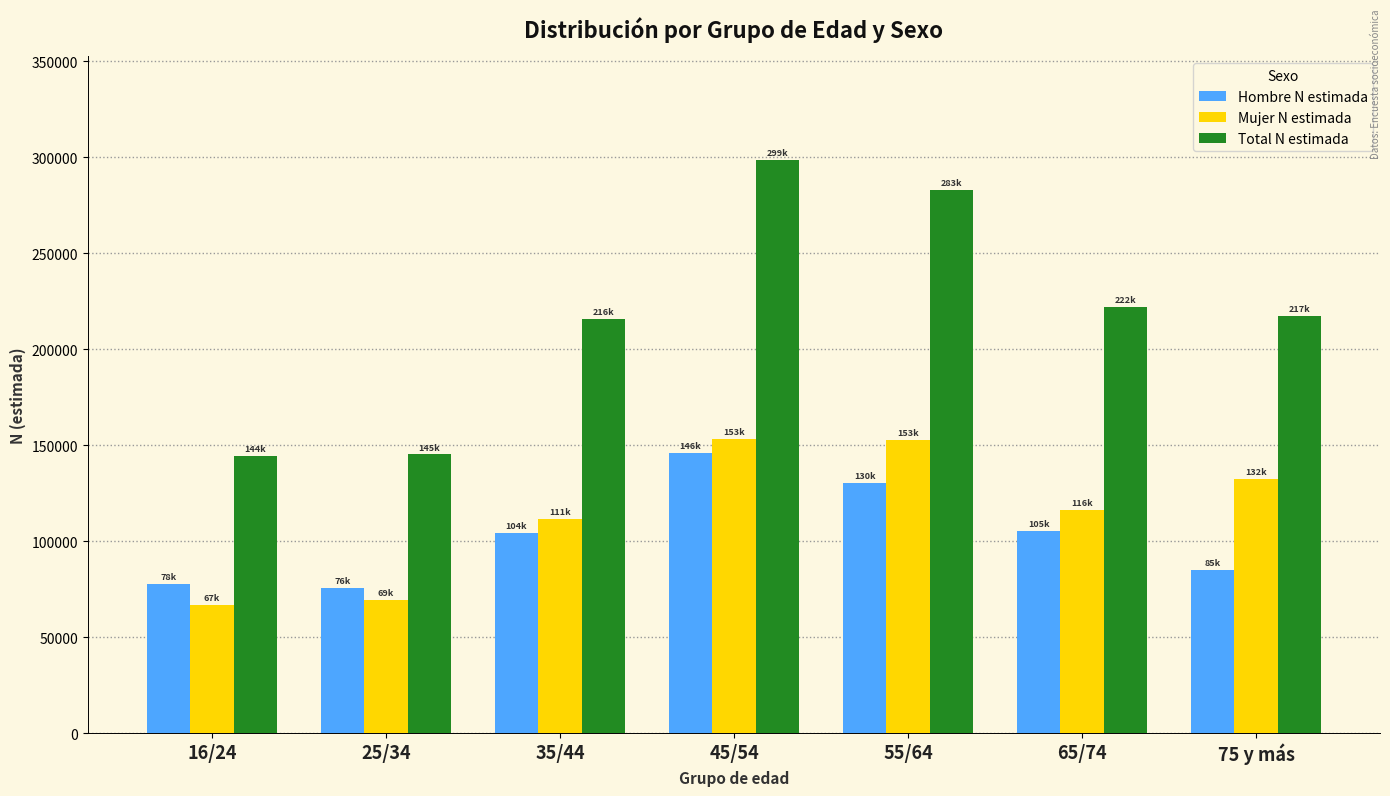

What is the label of the 5th bar from the left?

55/64